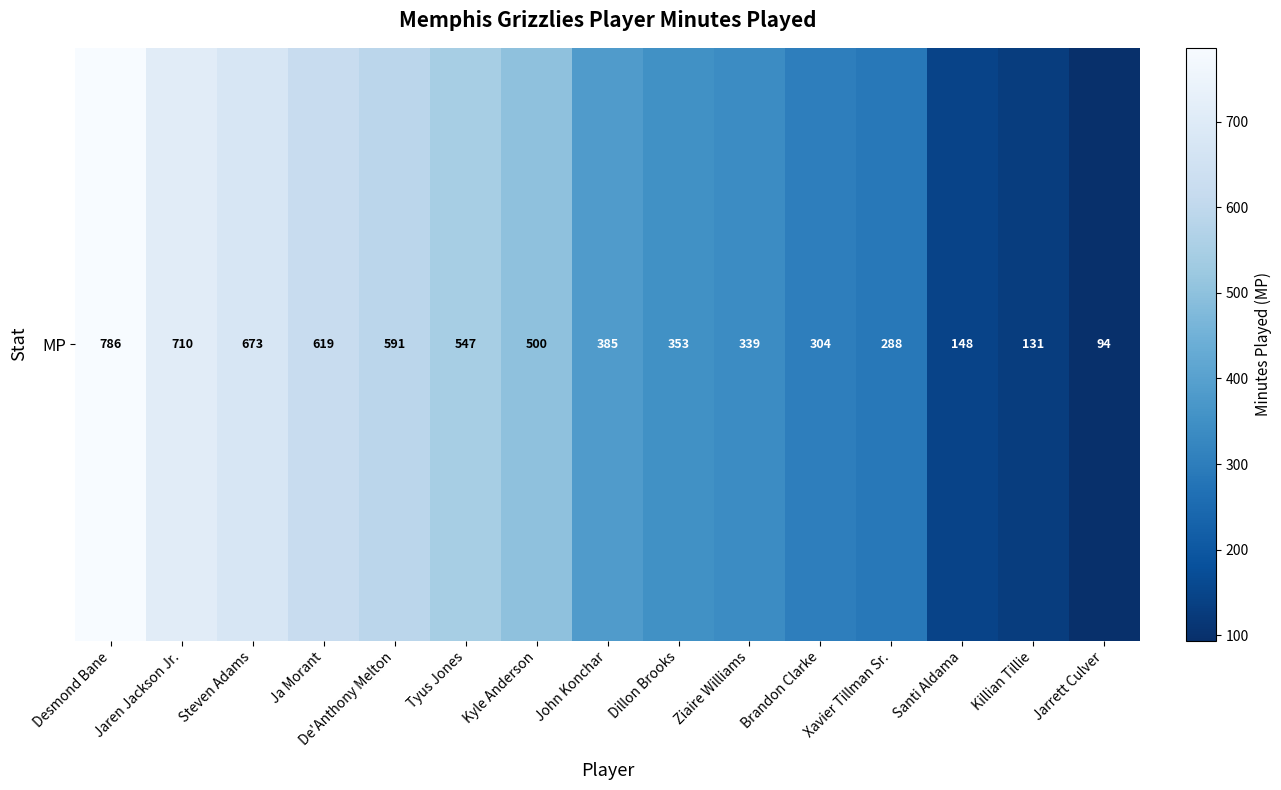

Reading left to right, what are all the values shown in this chart?

Desmond Bane=786	Jaren Jackson Jr.=710	Steven Adams=673	Ja Morant=619	De'Anthony Melton=591	Tyus Jones=547	Kyle Anderson=500	John Konchar=385	Dillon Brooks=353	Ziaire Williams=339	Brandon Clarke=304	Xavier Tillman Sr.=288	Santi Aldama=148	Killian Tillie=131	Jarrett Culver=94